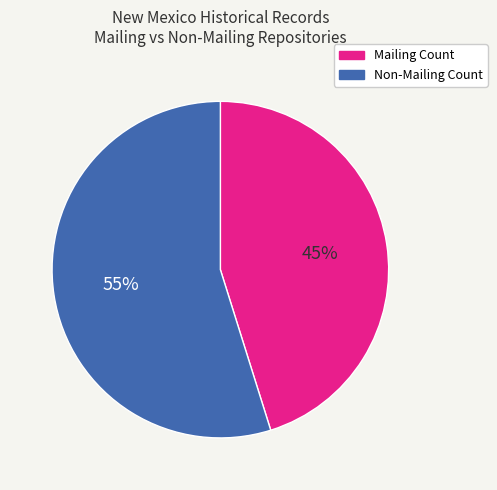

To the nearest percent, what percentage of the pie is Mailing Count?

45%